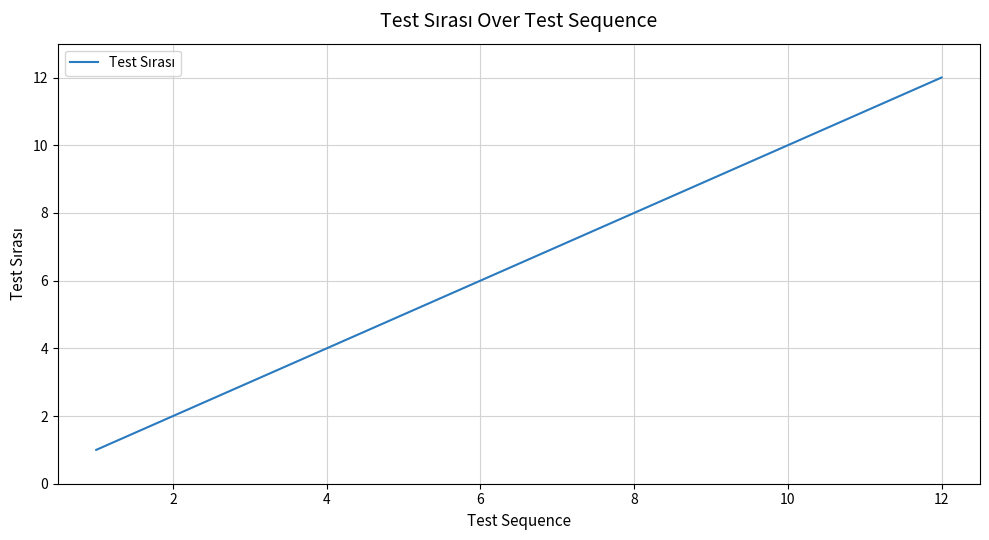

What is the difference between the maximum and minimum values?

11